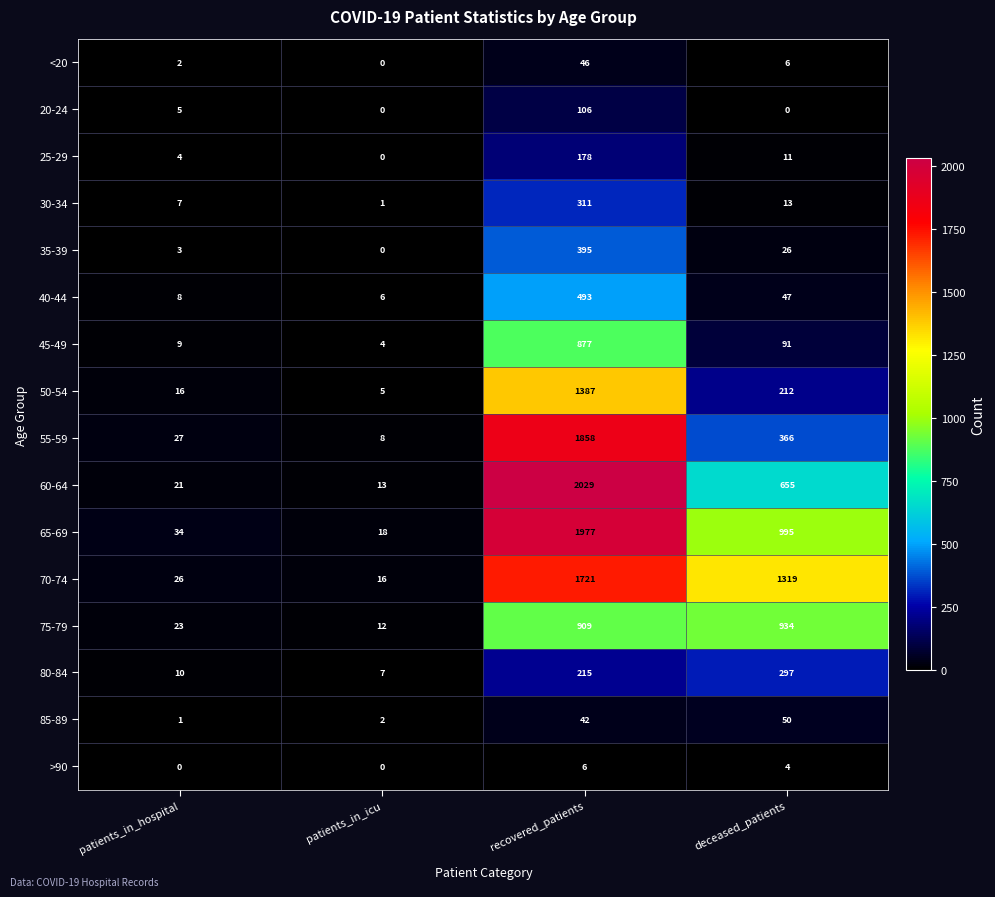

Which series has the largest total across all categories?

70-74